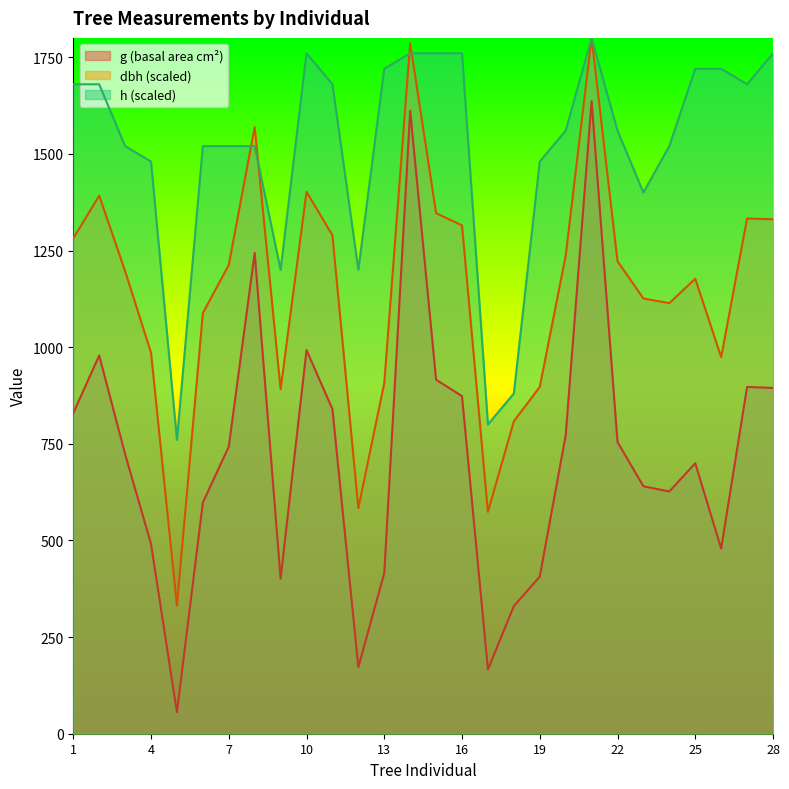

Where is dbh nearest to the value 1065?

6